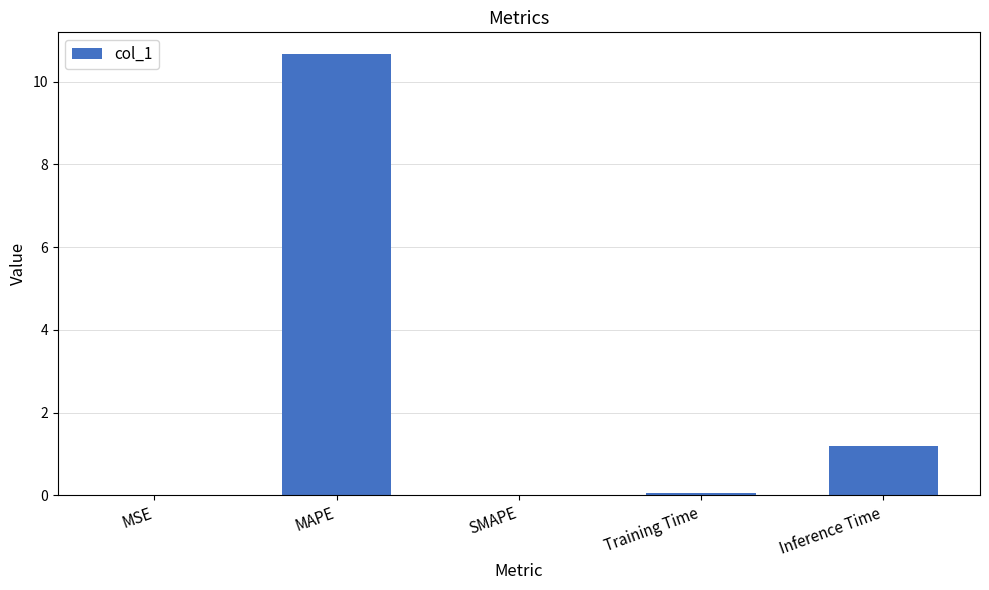

The chart shows a value of 0.0 at MSE. True or false?

True